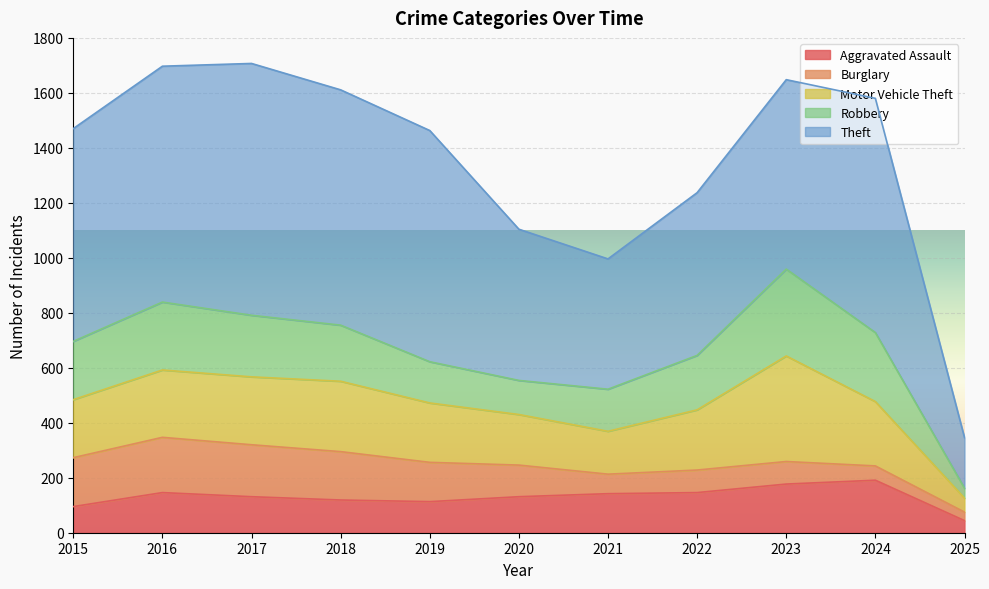

The Motor Vehicle Theft series shows 64 at 2019. True or false?

False